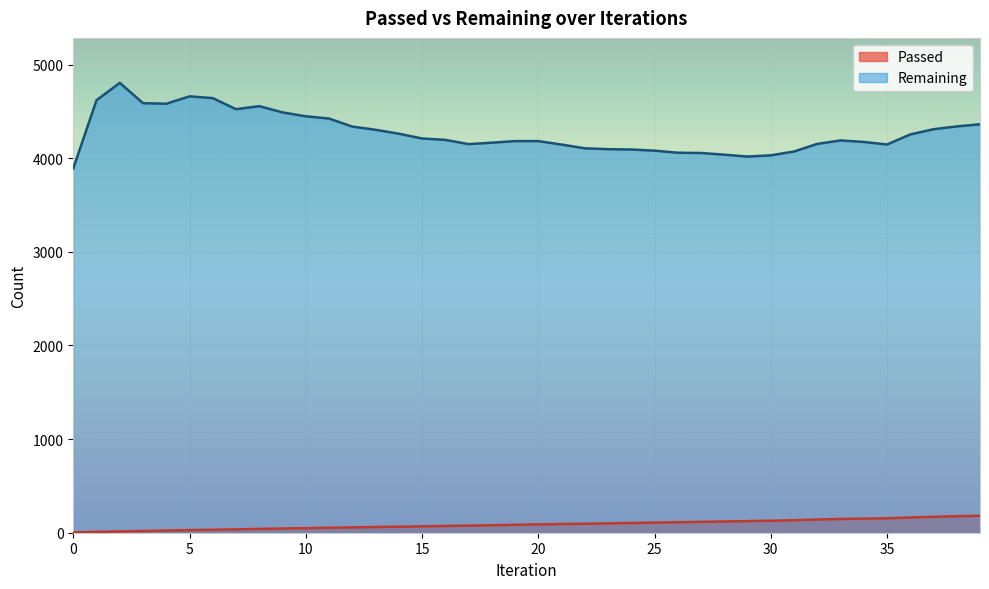

Reading left to right, what are all the values shown in this chart?

Passed: 3	9	14	18	23	28	32	36	41	45	49	53	57	61	64	68	72	76	80	85	89	93	96	100	104	108	112	116	120	124	128	134	141	147	151	154	163	170	176	181
Remaining: 3892	4620	4805	4588	4582	4661	4642	4524	4556	4490	4448	4424	4338	4304	4262	4211	4196	4151	4166	4183	4183	4146	4106	4097	4093	4081	4059	4056	4038	4018	4031	4072	4153	4190	4174	4147	4254	4310	4340	4363